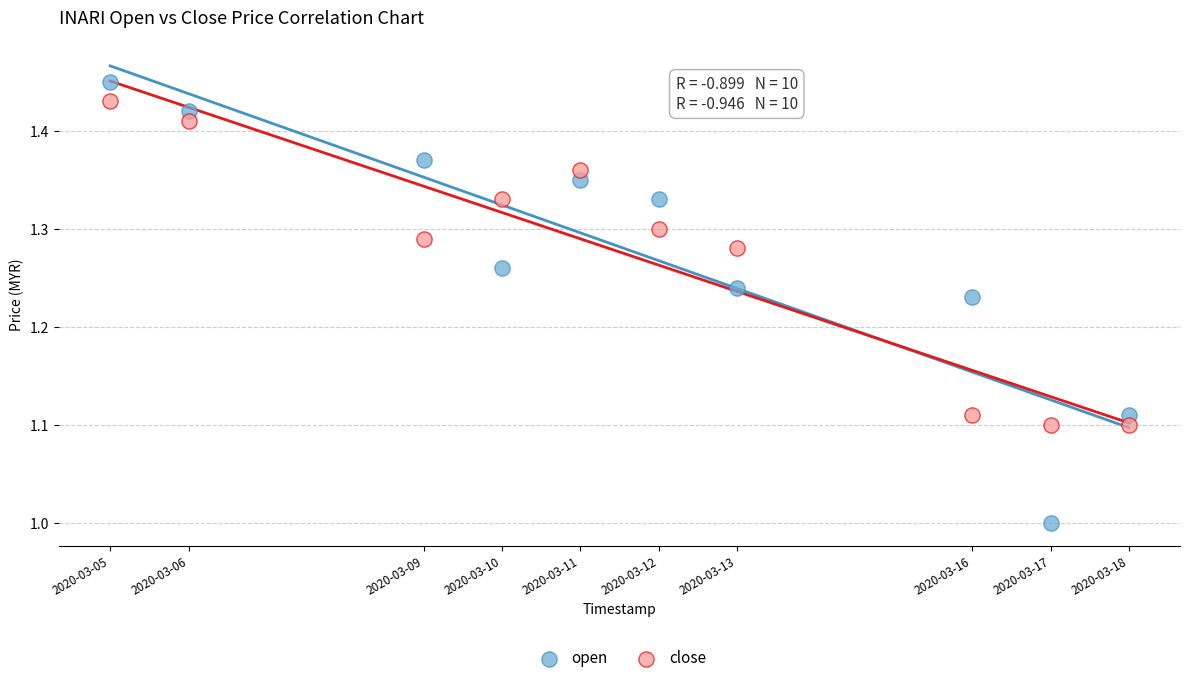

Across all data points, what is the range of X values (max minus min)?

1123200.0